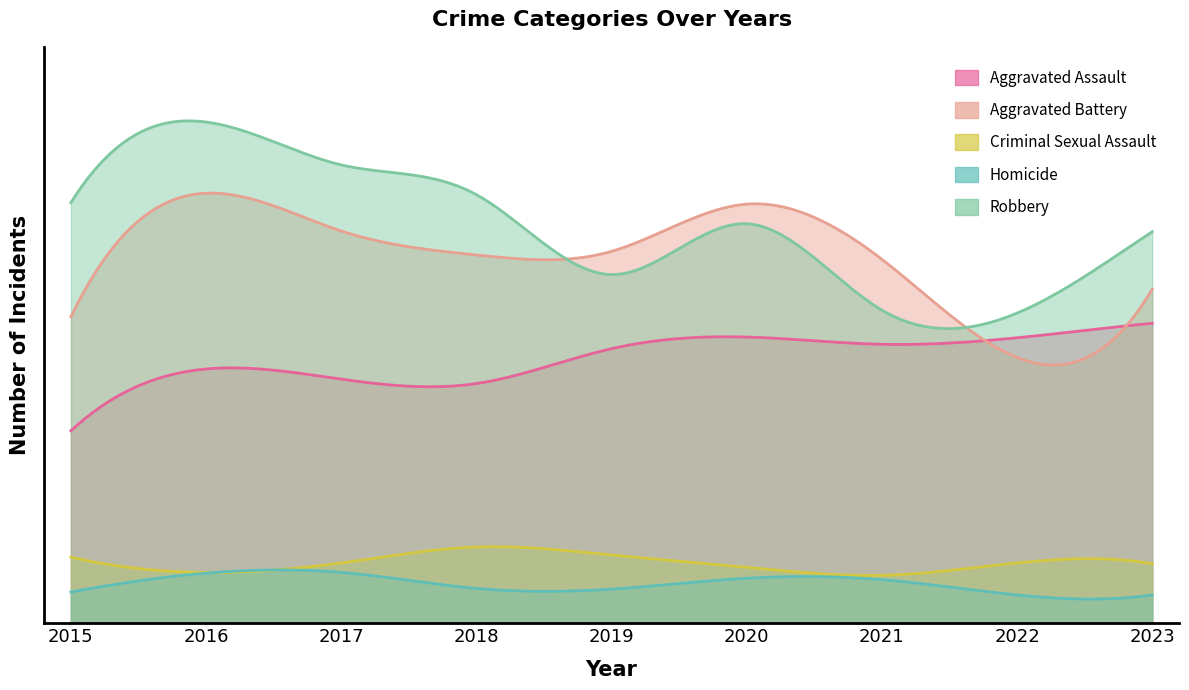

True or false: Aggravated Battery and Criminal Sexual Assault cross at least once.

False